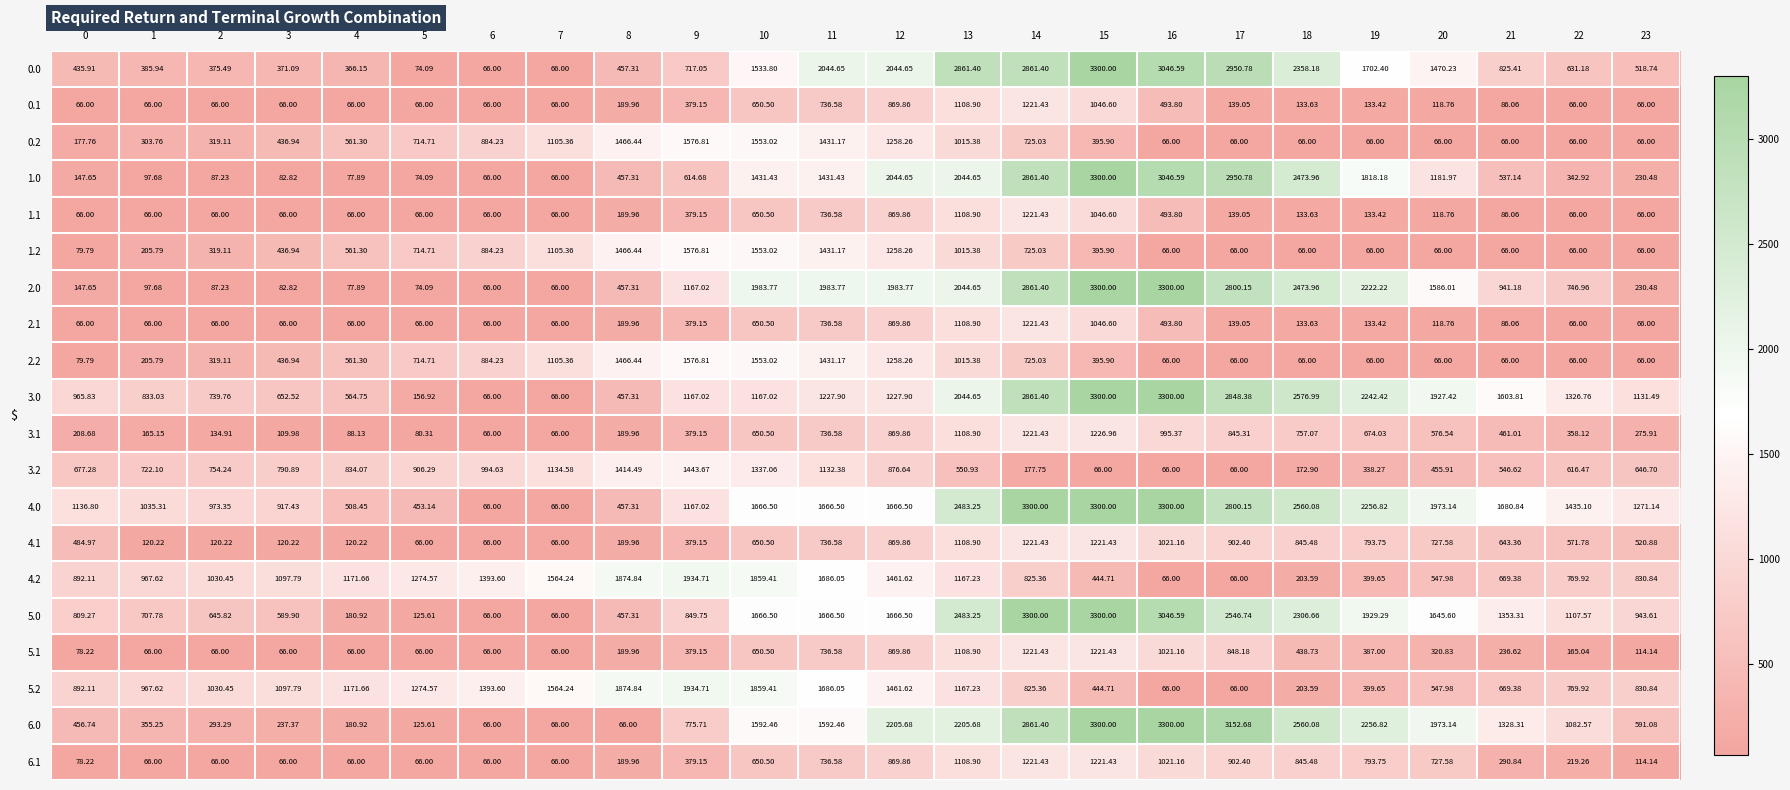

Is the value of 0.2 at 17 greater than the value of 0.0 at 18?

No